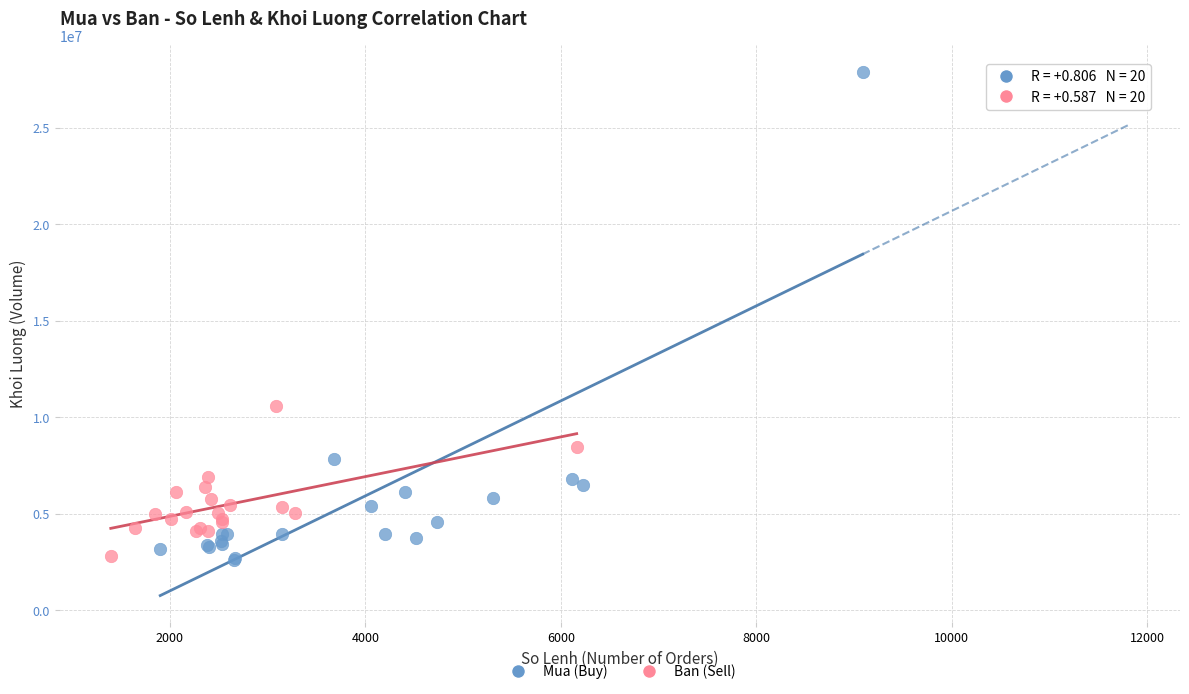

Which series contains the highest Y value?

Mua (Buy)